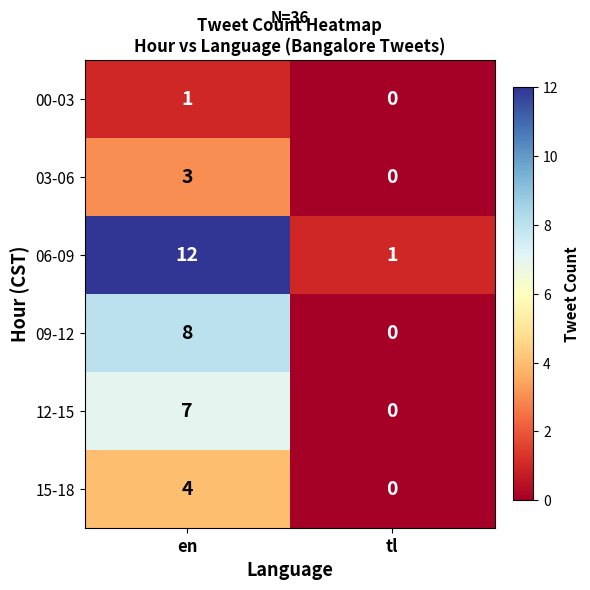

What is the spread (max minus min) of values at en?

11